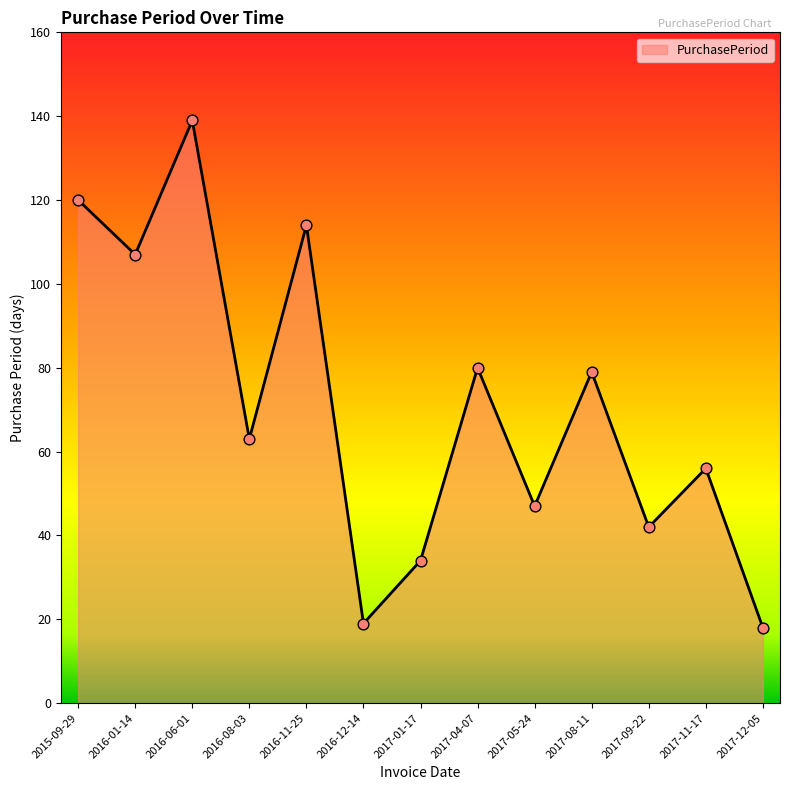

What is the change in value from 2016-01-14 to 2017-11-17?

-51